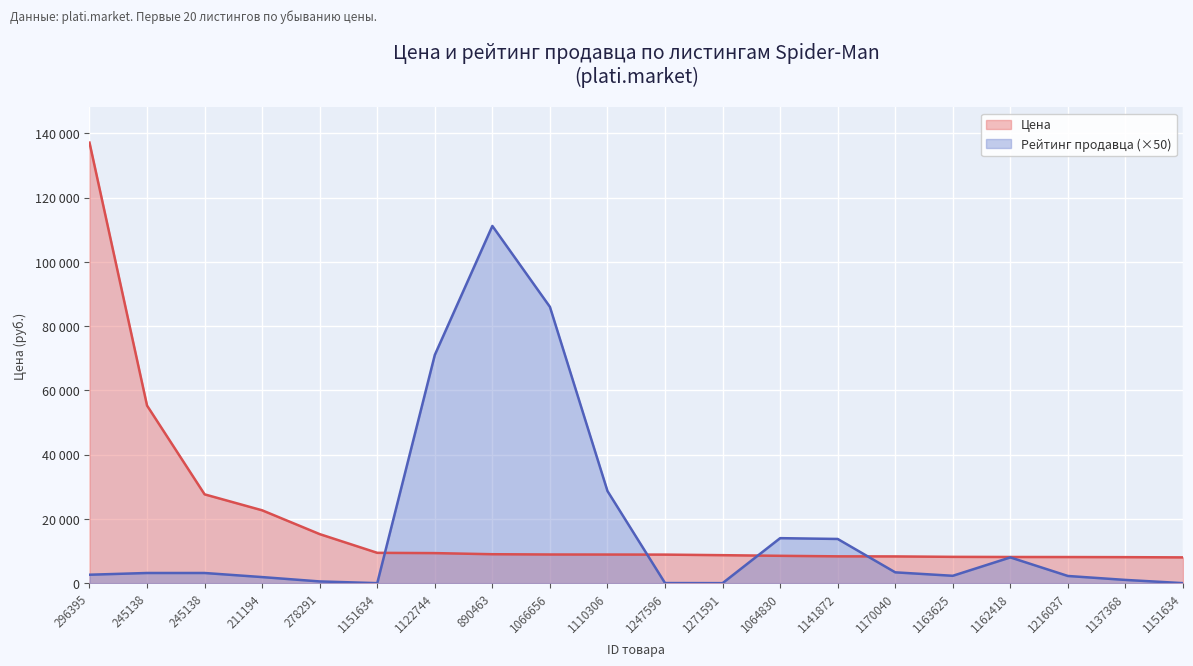

At how many categories does at least one series exceed 31615?

5